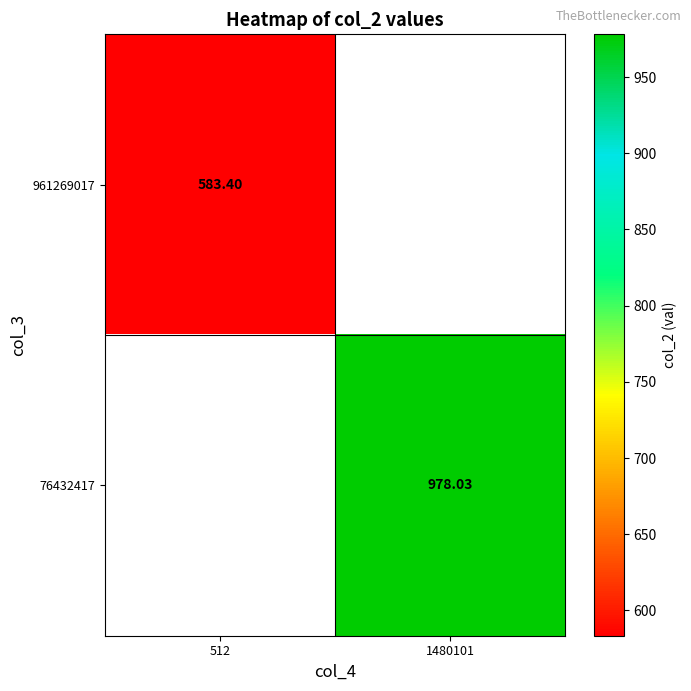

Rank the series by their maximum value, from lowest to highest.

961269017, 76432417